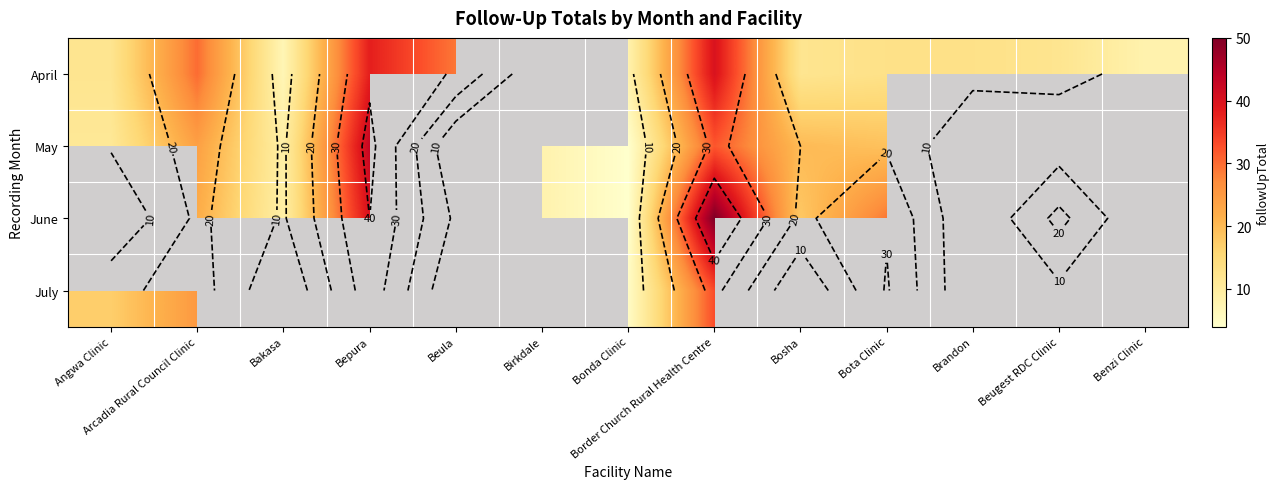

What is the difference between the highest and lowest values at Bosha?

8.0